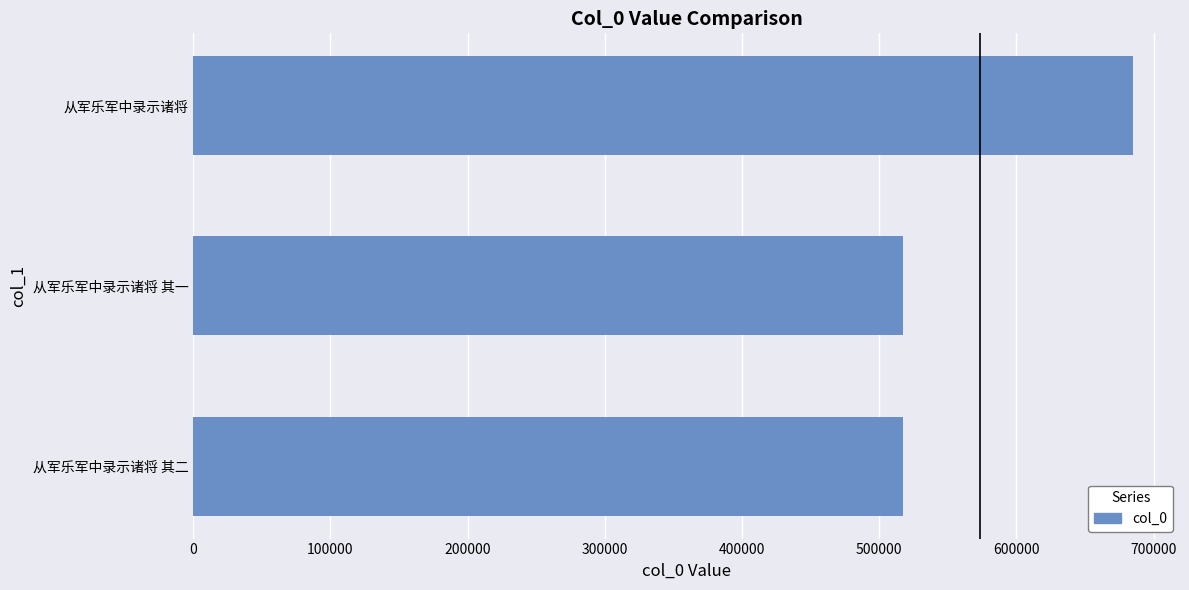

What is the change in value from 从军乐军中录示诸将 其二 to 从军乐军中录示诸将?

+167405